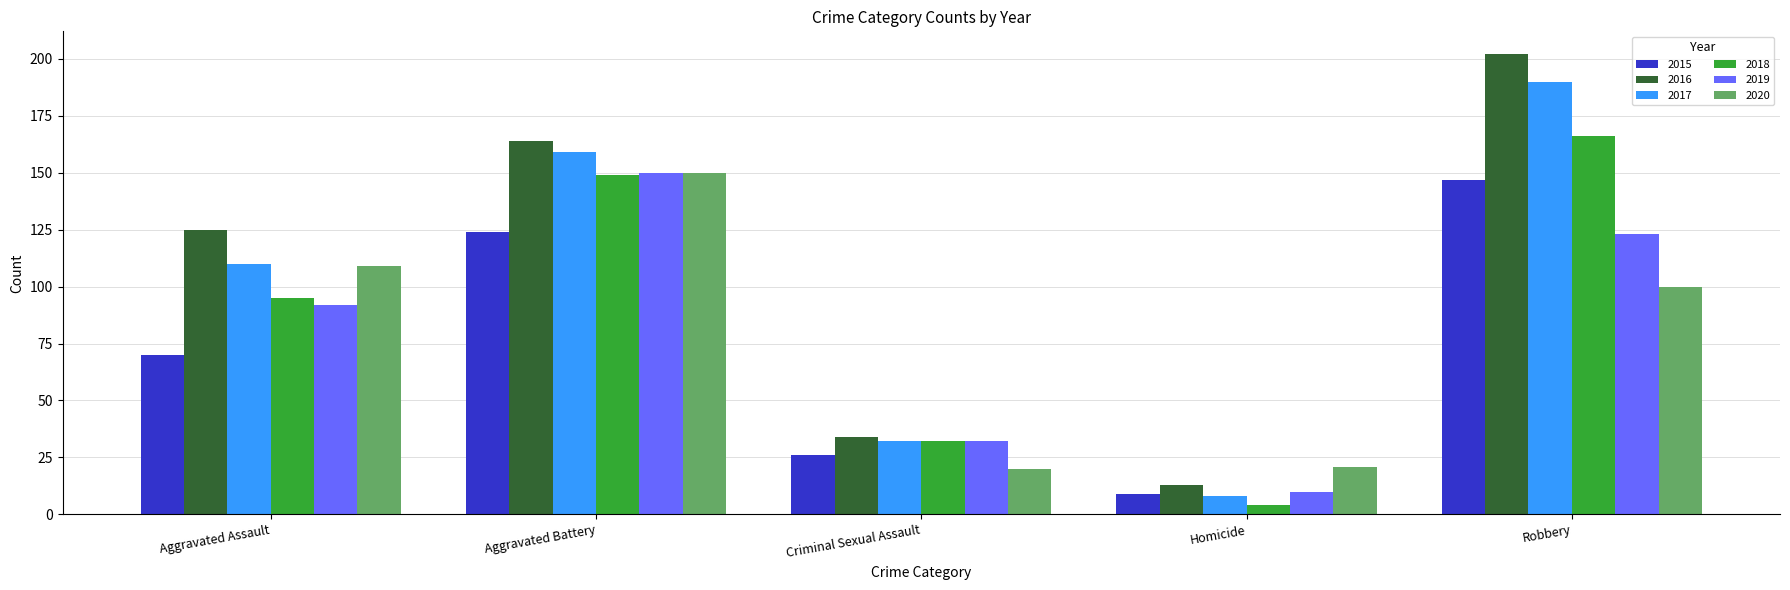

What is the approximate value of 2018 at Homicide, to the nearest 5?

5